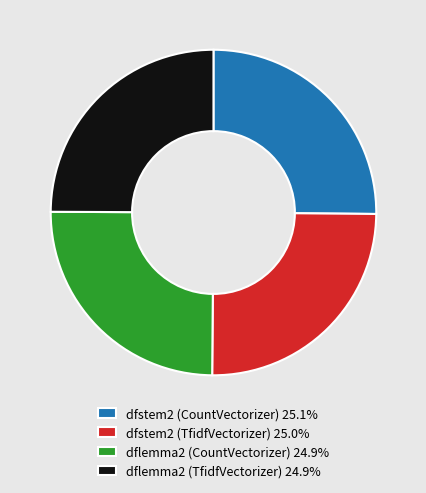

How many slices are in this pie chart?

4